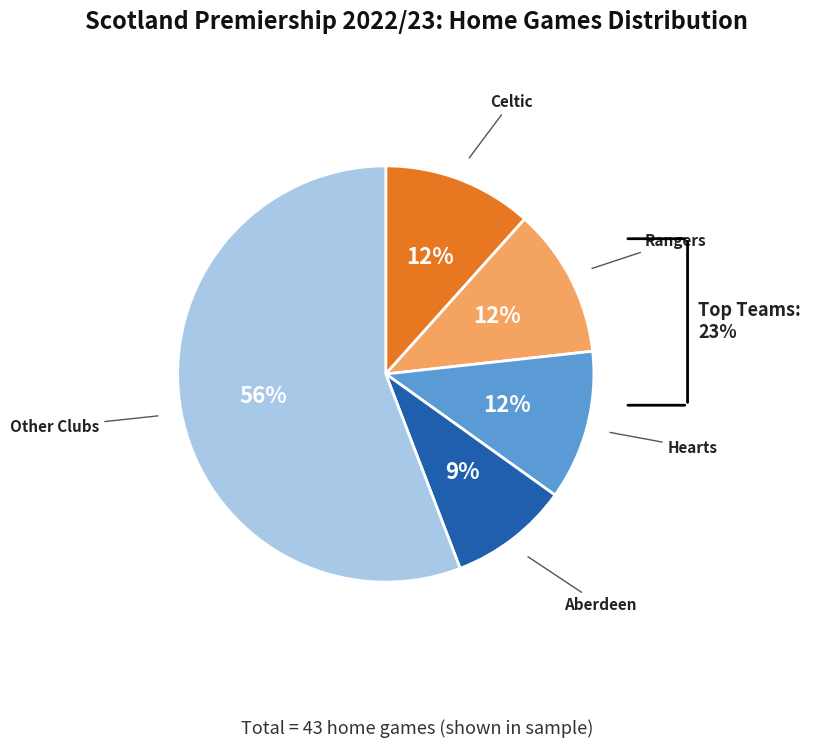

Is there a majority slice in this chart?

Yes